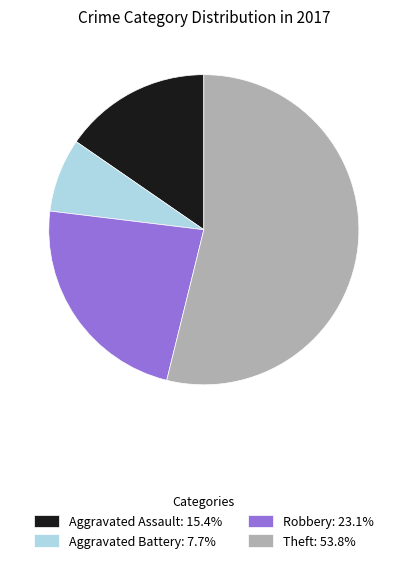

Is there a majority slice in this chart?

Yes